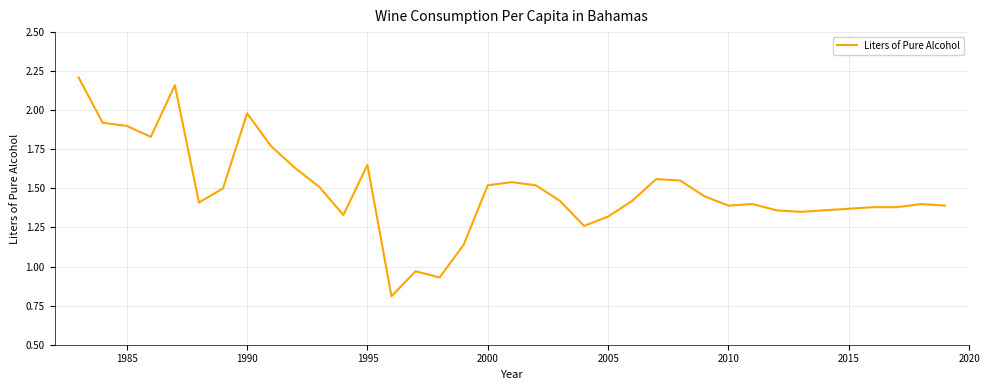

What is the minimum value shown in the chart?

0.8